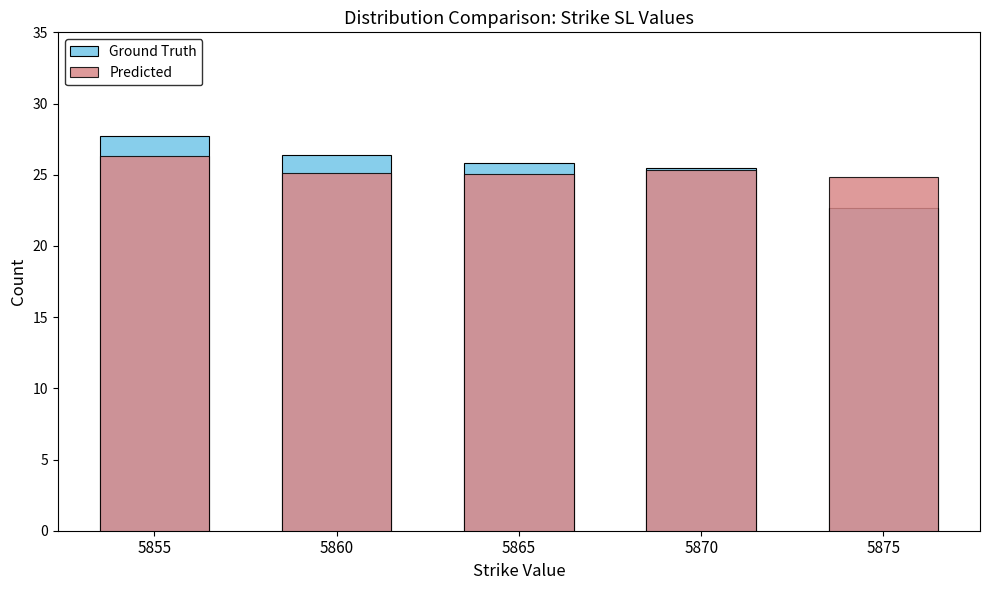

What is the sum of the Ground Truth values at 5865 and 5870?

51.3